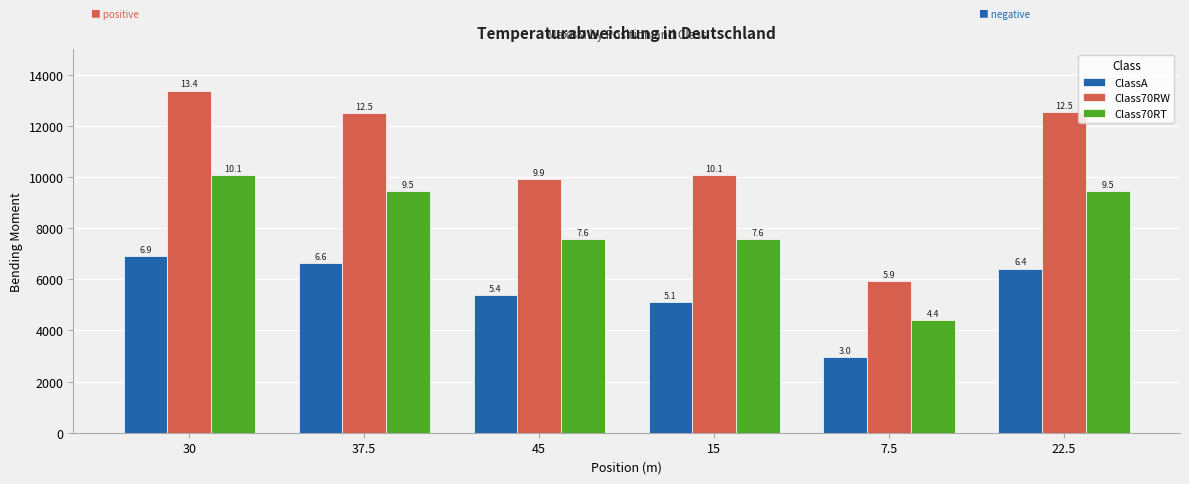

Where is Class70RT nearest to the value 7254?

15